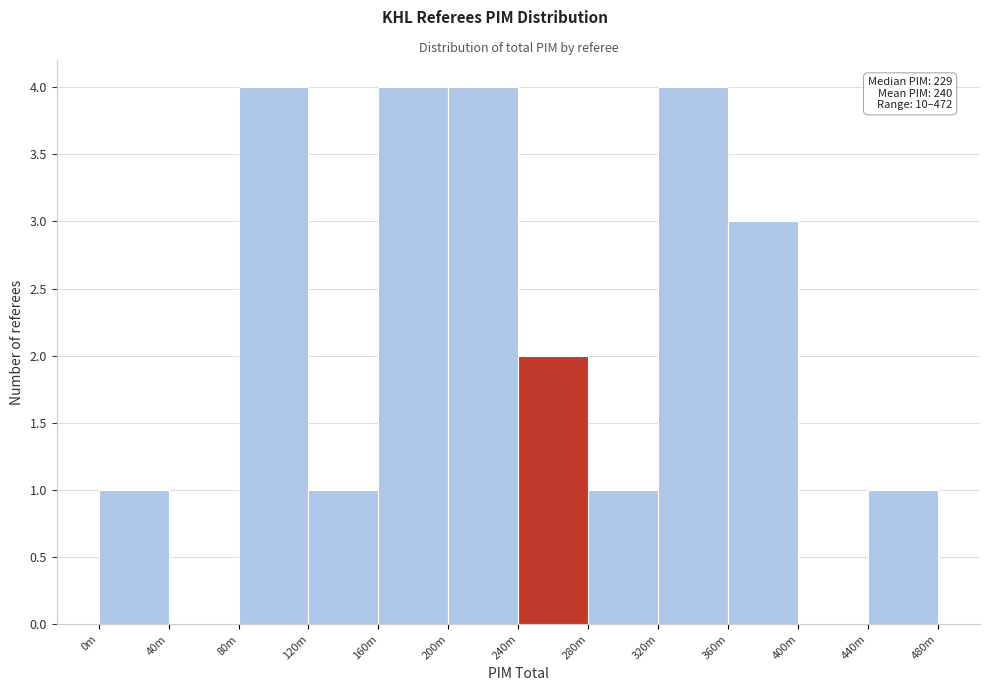

Reading left to right, extract all data points from this chart.

0m=1	40m=0	80m=4	120m=1	160m=4	200m=4	240m=2	280m=1	320m=4	360m=3	400m=0	440m=1